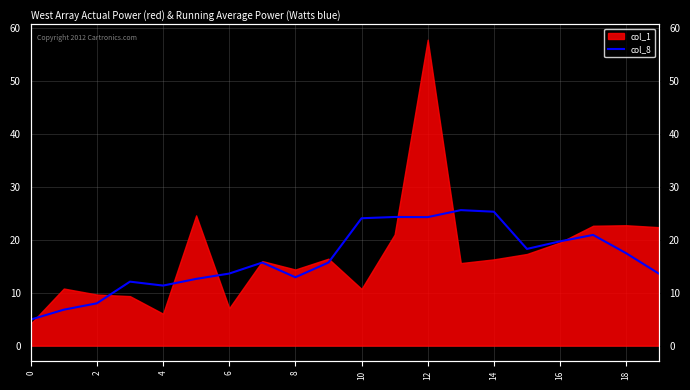

What is the smallest value displayed?

4.9